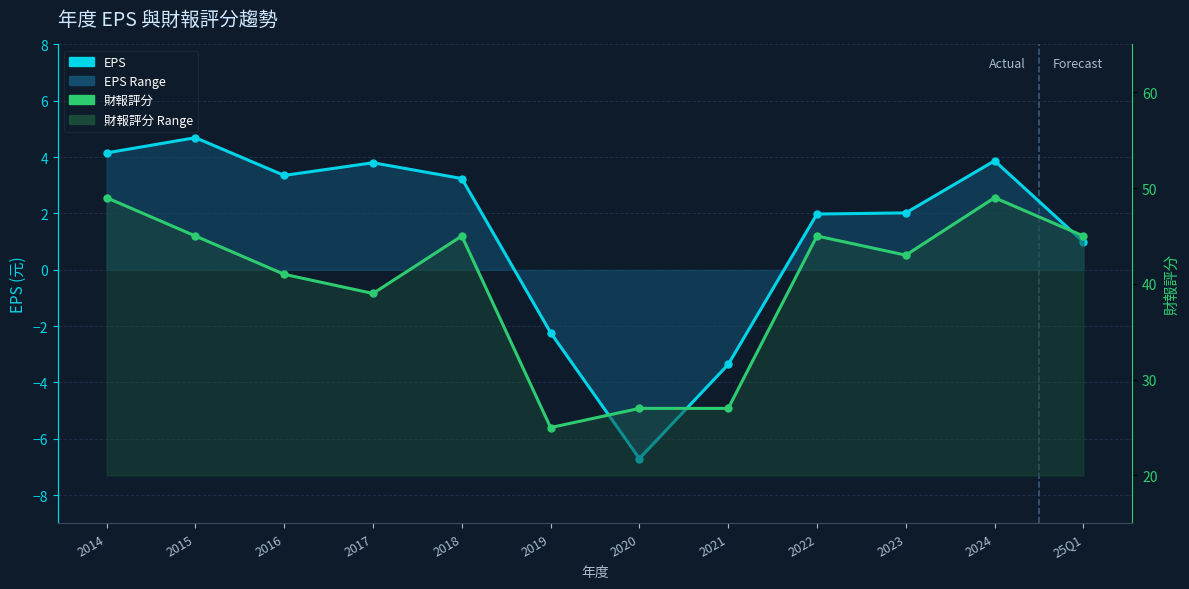

What position from the right is 2020?

6